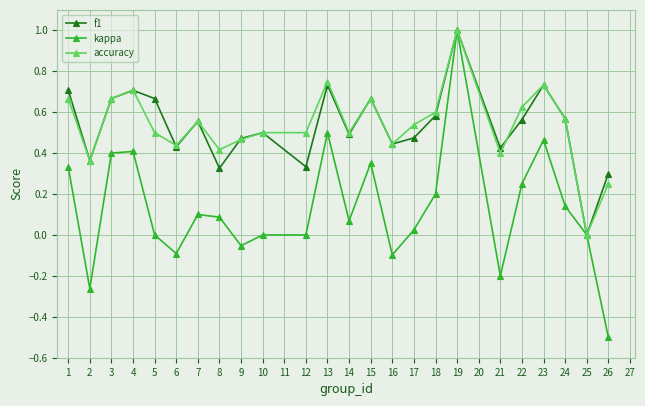

Which series changed the most between 18 and 21?

kappa